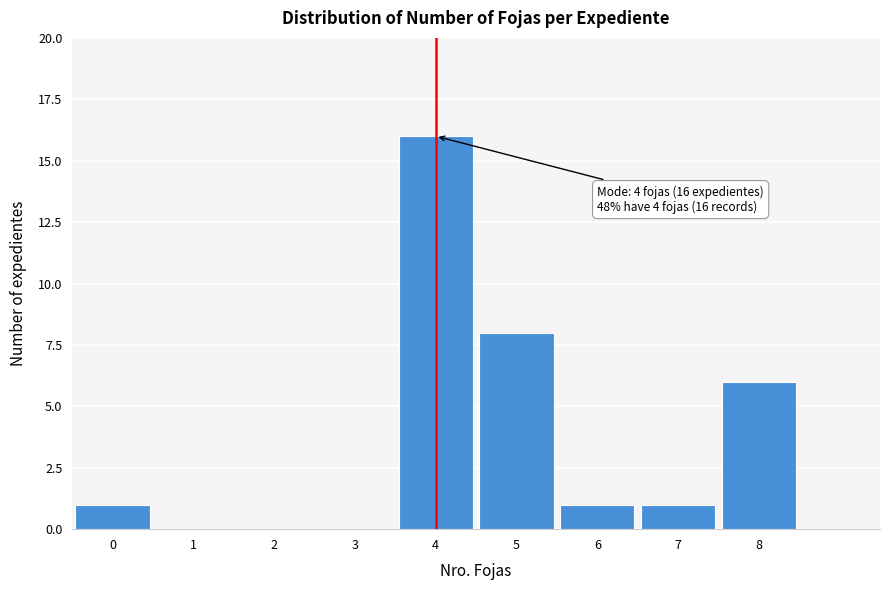

Which range on the x-axis has the tallest bar?

3.5 to 4.5